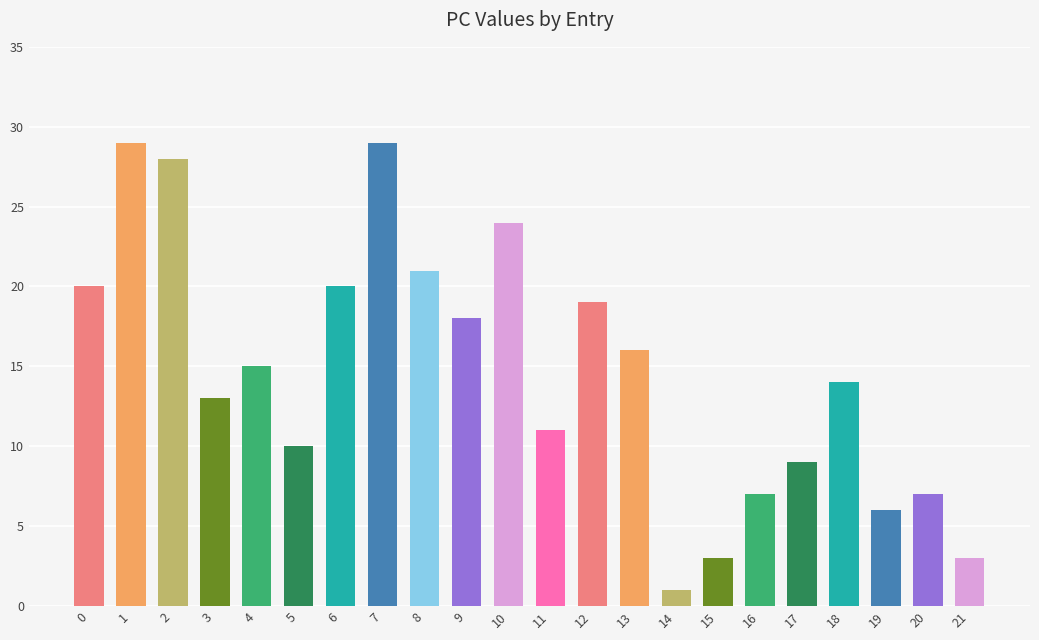

At which category does the chart reach its minimum across all series?

14